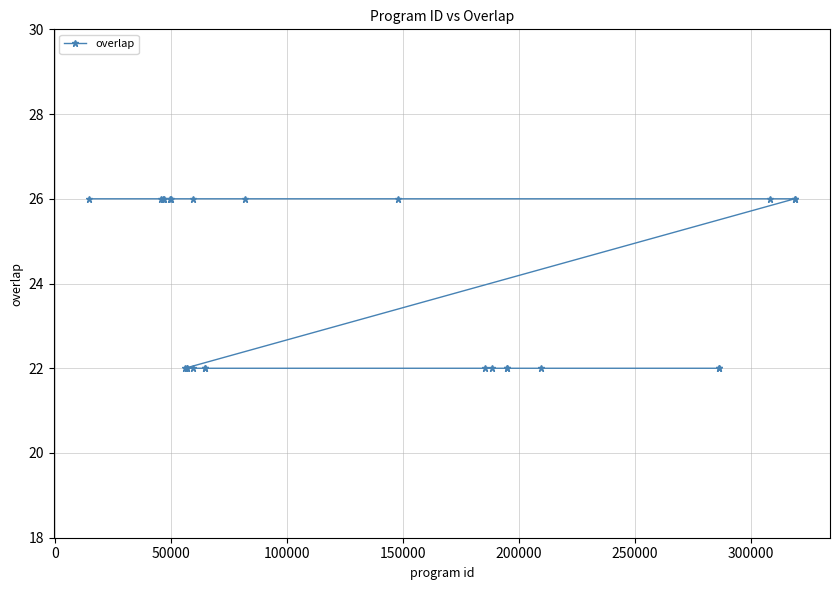

What is the value of the 3rd point from the left?

26